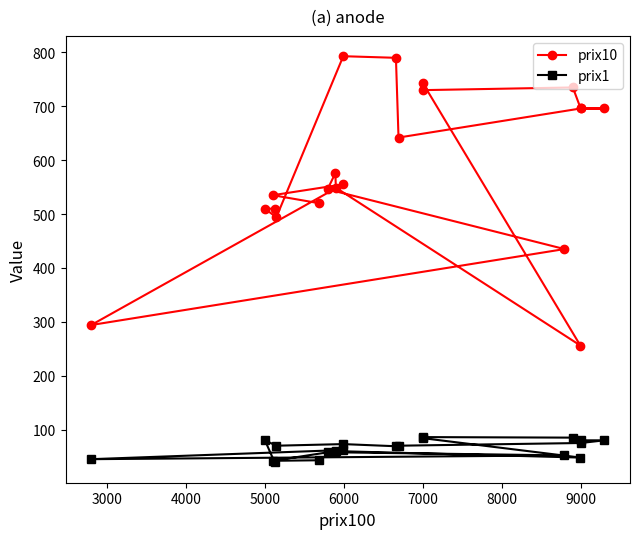

Rank the series by their average value, from lowest to highest.

prix1, prix10